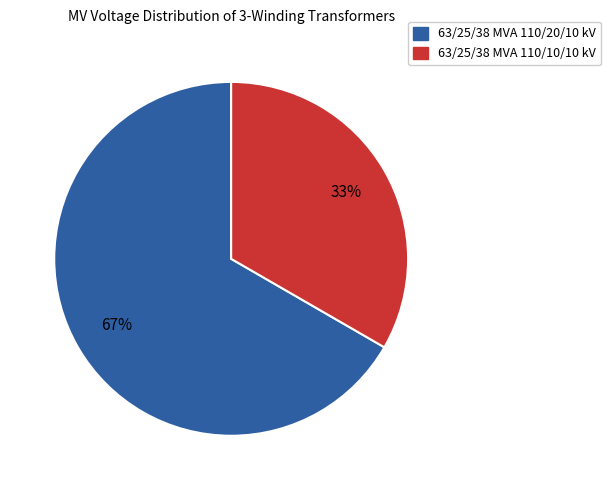

Which has a higher value, 63/25/38 MVA 110/20/10 kV or 63/25/38 MVA 110/10/10 kV?

63/25/38 MVA 110/20/10 kV